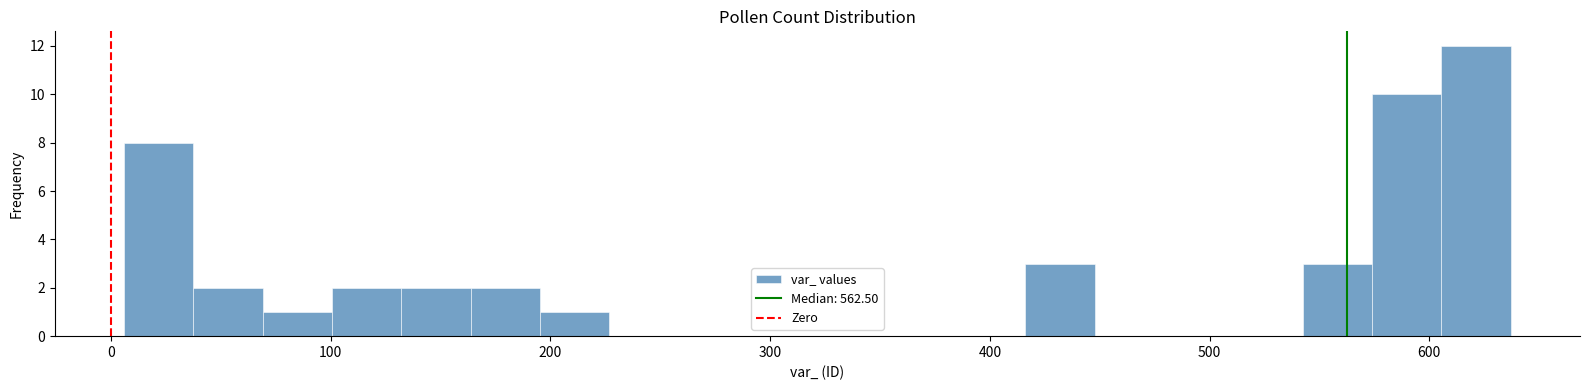

Read against the x-axis, roughly where is the centre of the tallest bar?

620